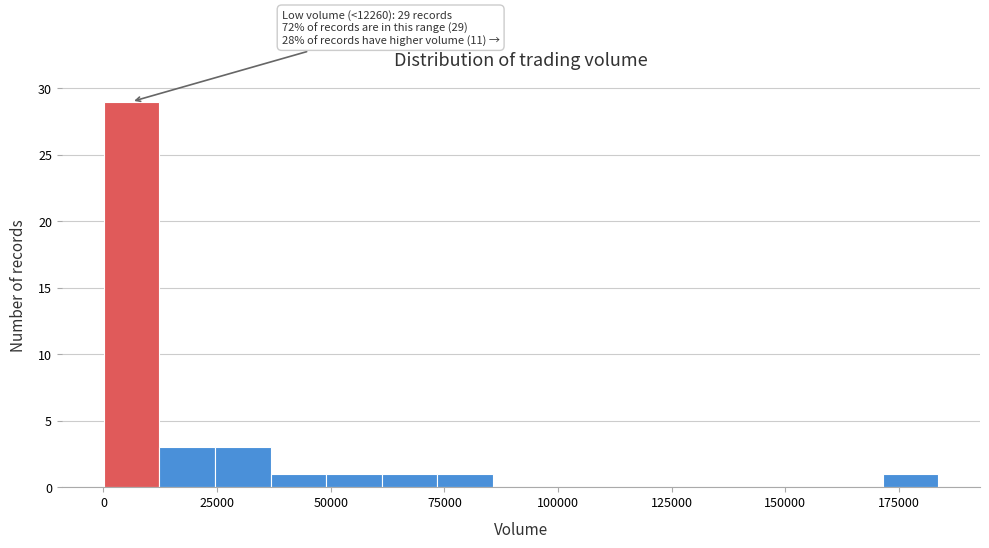

Read against the x-axis, roughly where is the centre of the tallest bar?

5000